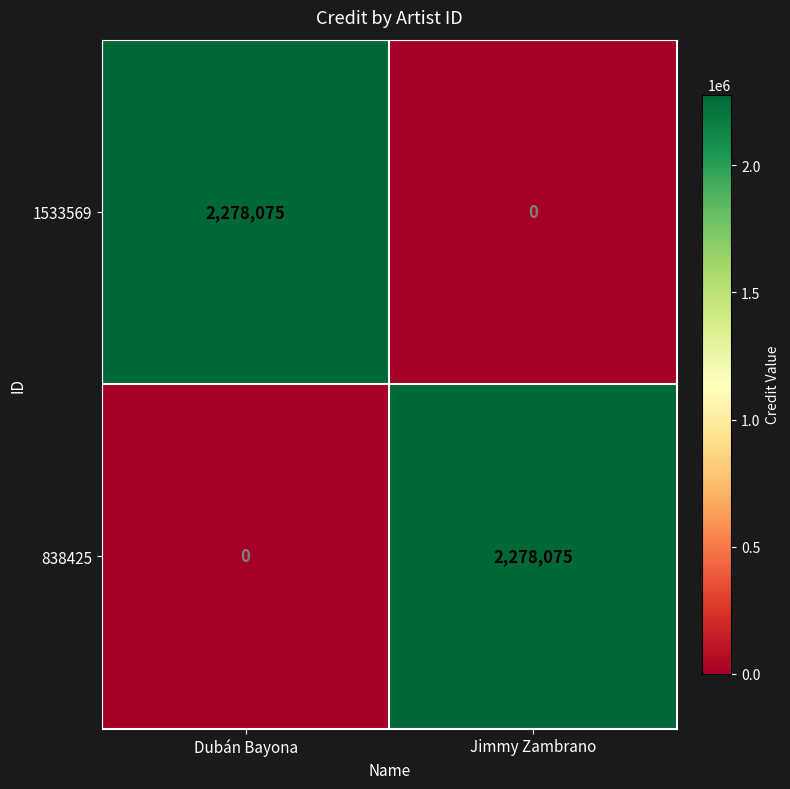

Reading left to right, list all the values displayed in this chart.

1533569: 2278075	0
838425: 0	2278075